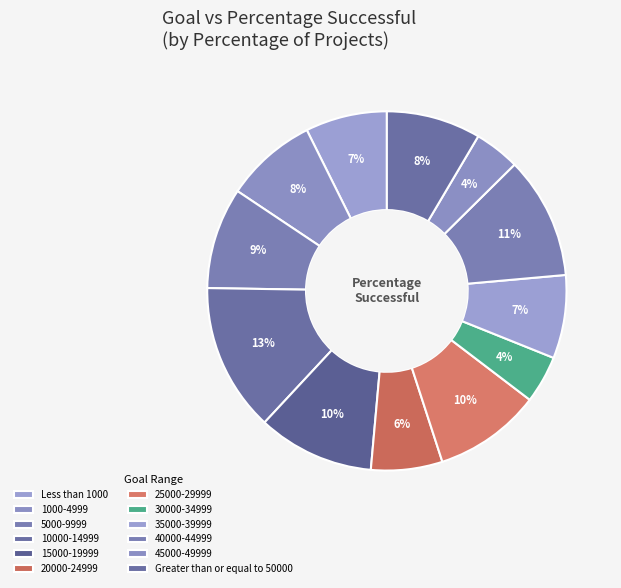

What portion of the pie excludes 15000-19999?

89.5%